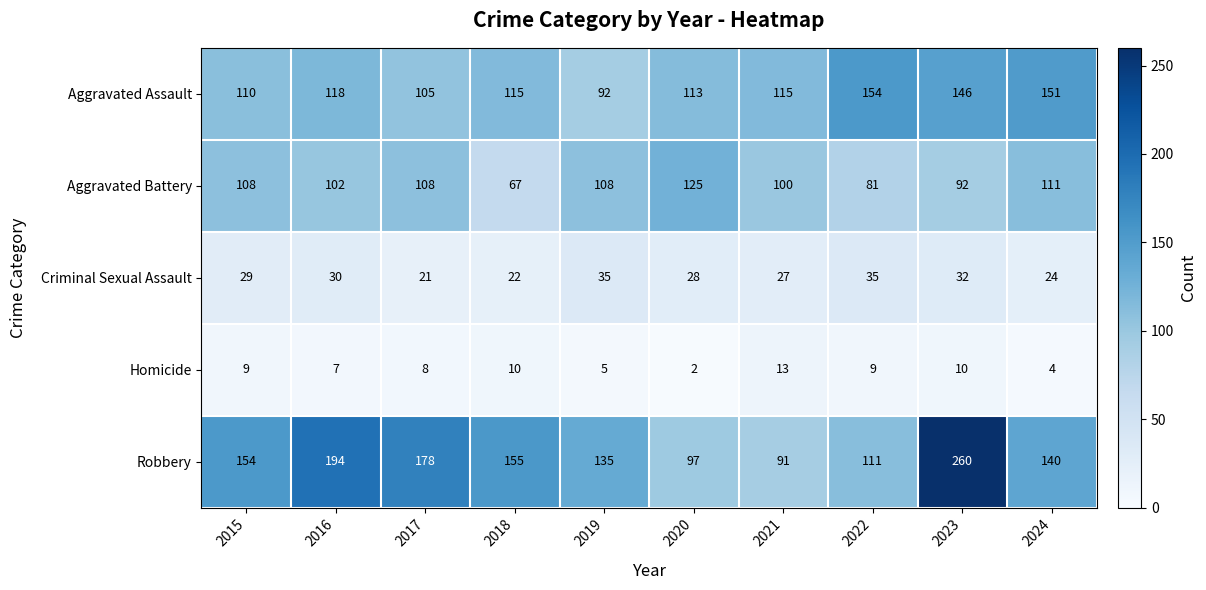

Between 2015 and 2024, which series saw the biggest shift?

Aggravated Assault